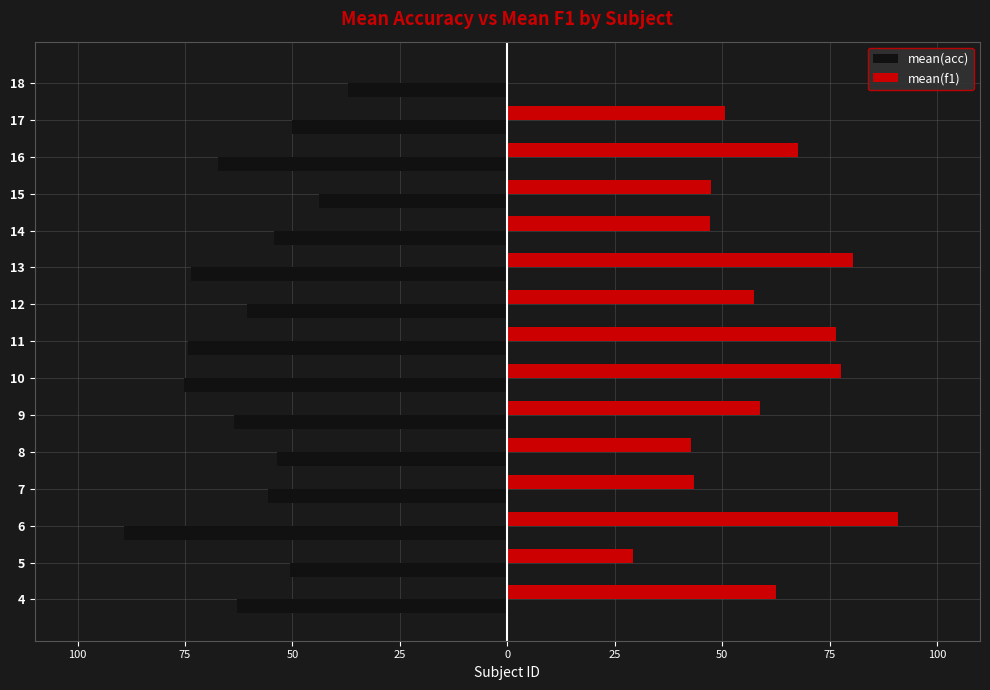

What are all the series names shown in the legend?

mean(acc), mean(f1)